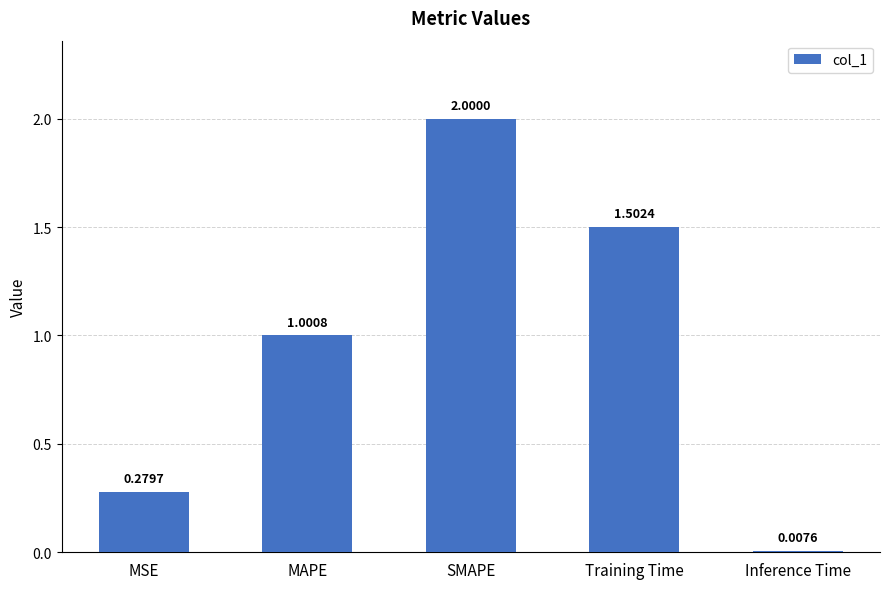

What is the greatest value displayed?

2.0